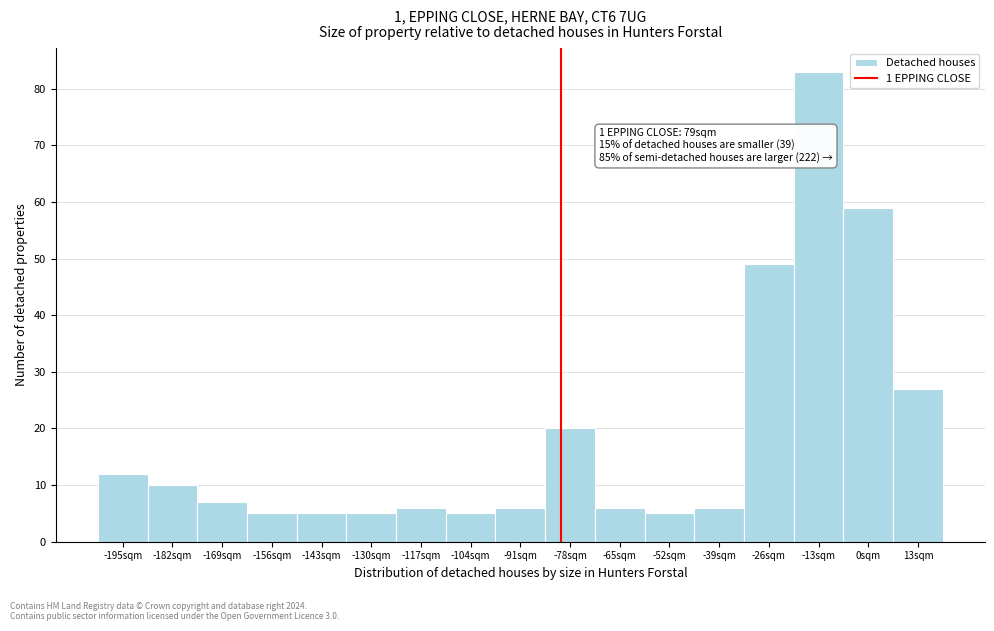

Reading right to left, transcribe all the data shown in this chart.

13sqm=27	0sqm=59	-13sqm=83	-26sqm=49	-39sqm=6	-52sqm=5	-65sqm=6	-78sqm=20	-91sqm=6	-104sqm=5	-117sqm=6	-130sqm=5	-143sqm=5	-156sqm=5	-169sqm=7	-182sqm=10	-195sqm=12